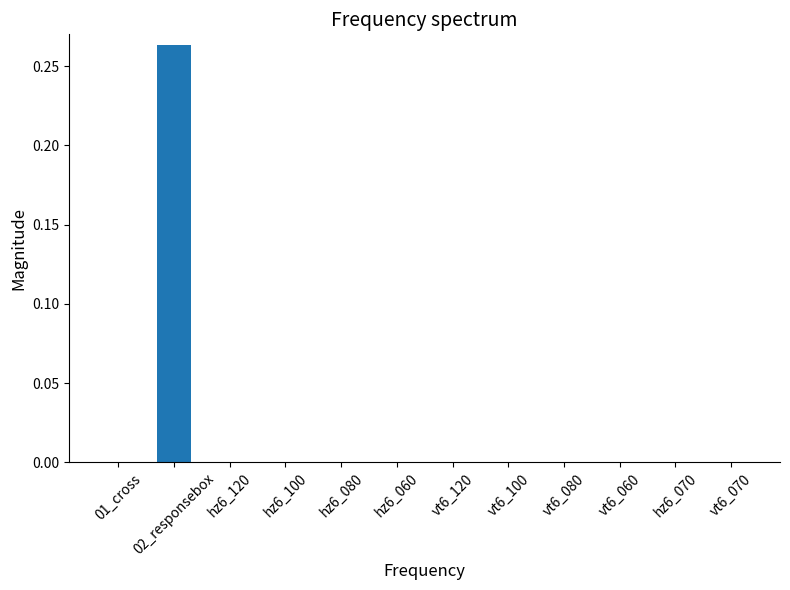

The value at vt6_070 is 0.0. True or false?

True